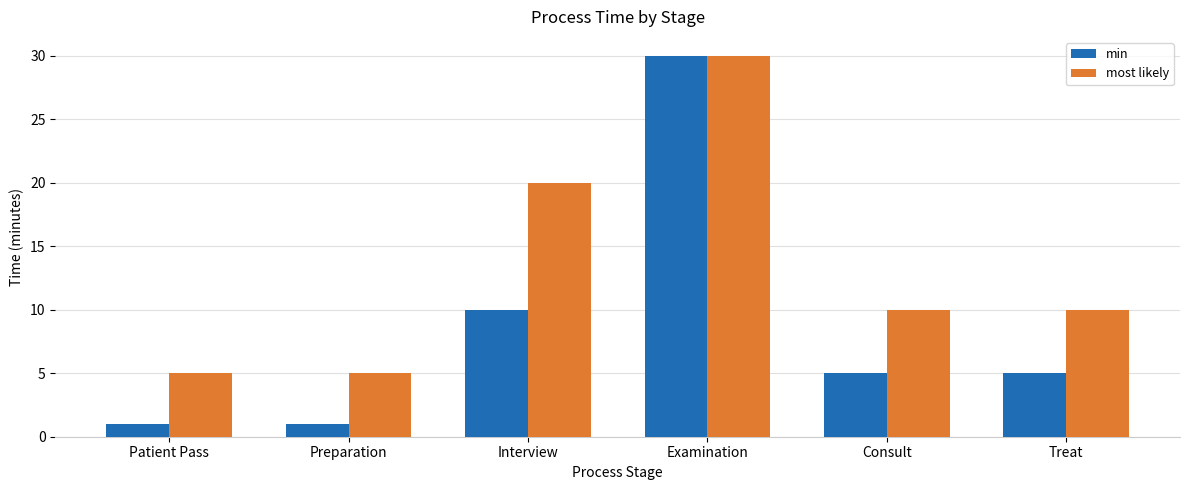

Which series changed the most between Patient Pass and Consult?

most likely